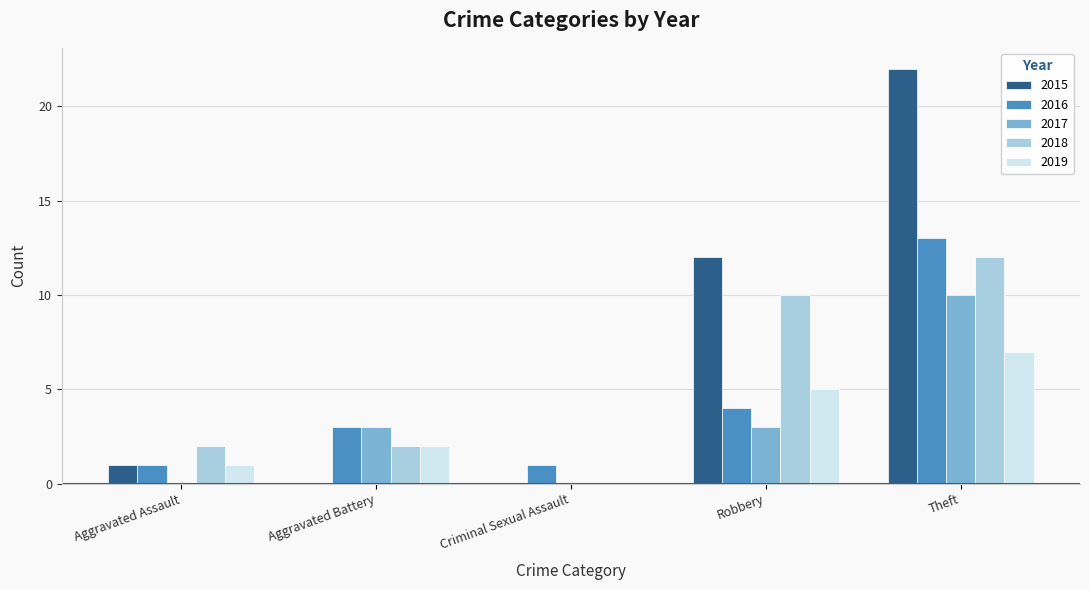

Is the value of 2015 at Theft greater than the value of 2016 at Aggravated Battery?

Yes